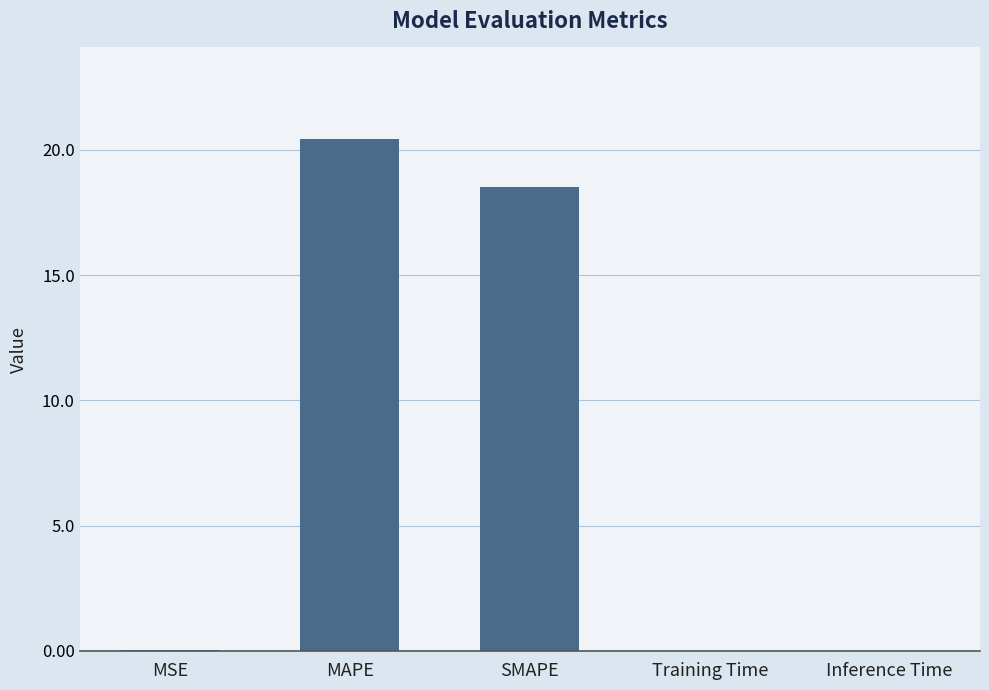

Is it true that the value at Inference Time is 0.0?

True